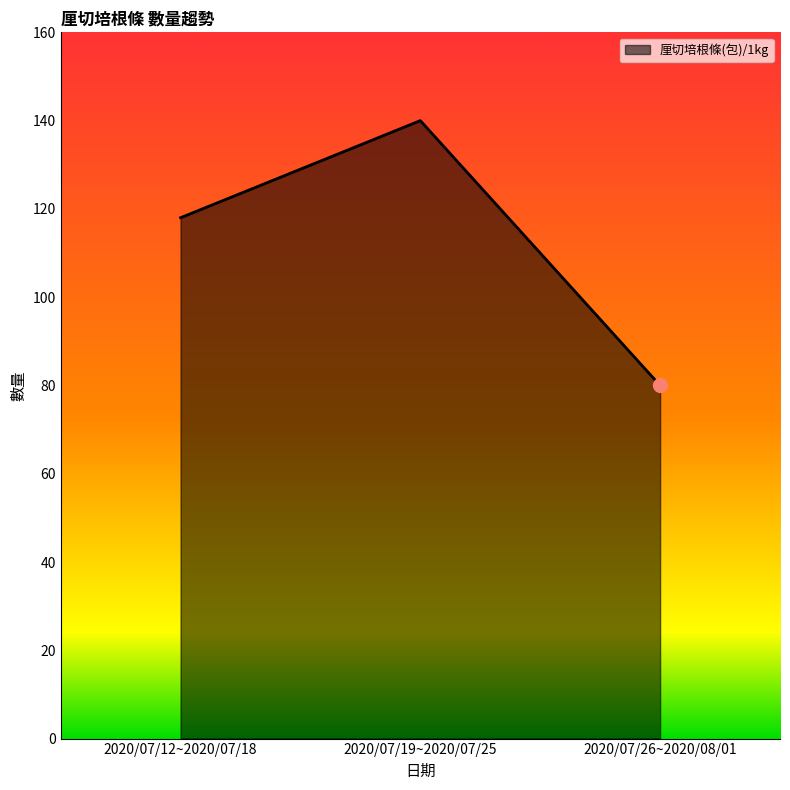

At which label is the value closest to 110?

2020/07/12~2020/07/18